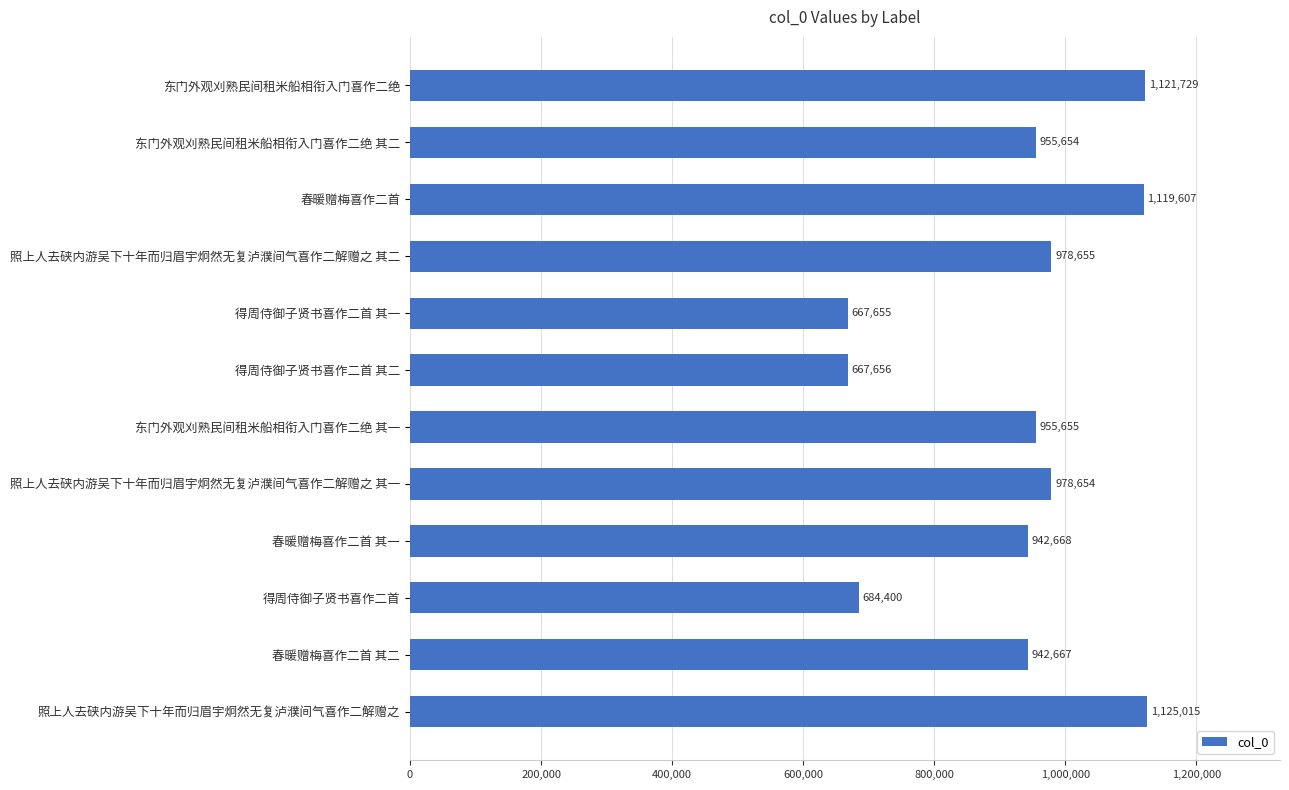

What position from the bottom is 春暖赠梅喜作二首 其二?

2